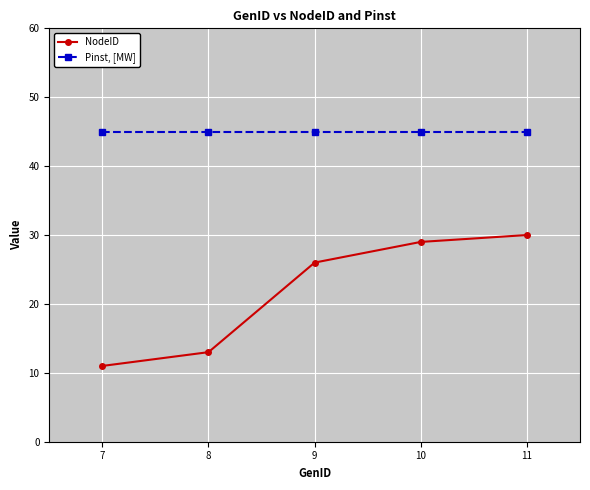

How many values in the NodeID series are below 26?

2